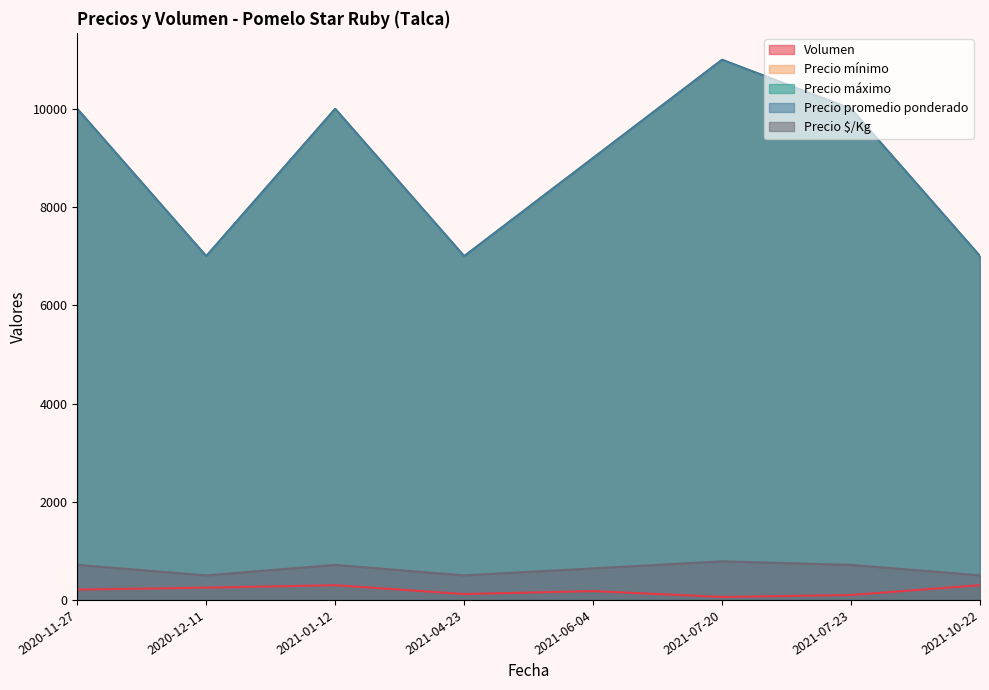

What is the value of the Precio promedio ponderado point at the 6th from the left?

11000